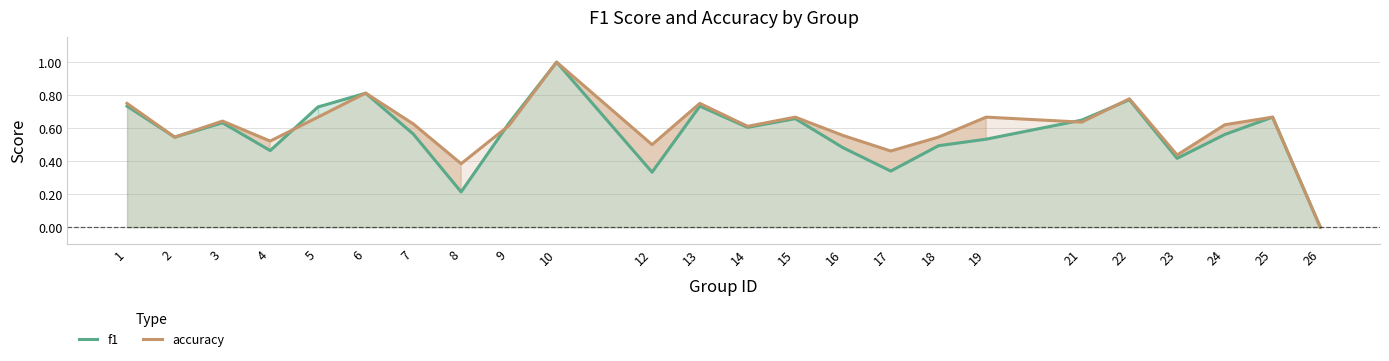

What is the difference between the maximum and minimum values in the accuracy series?

1.0